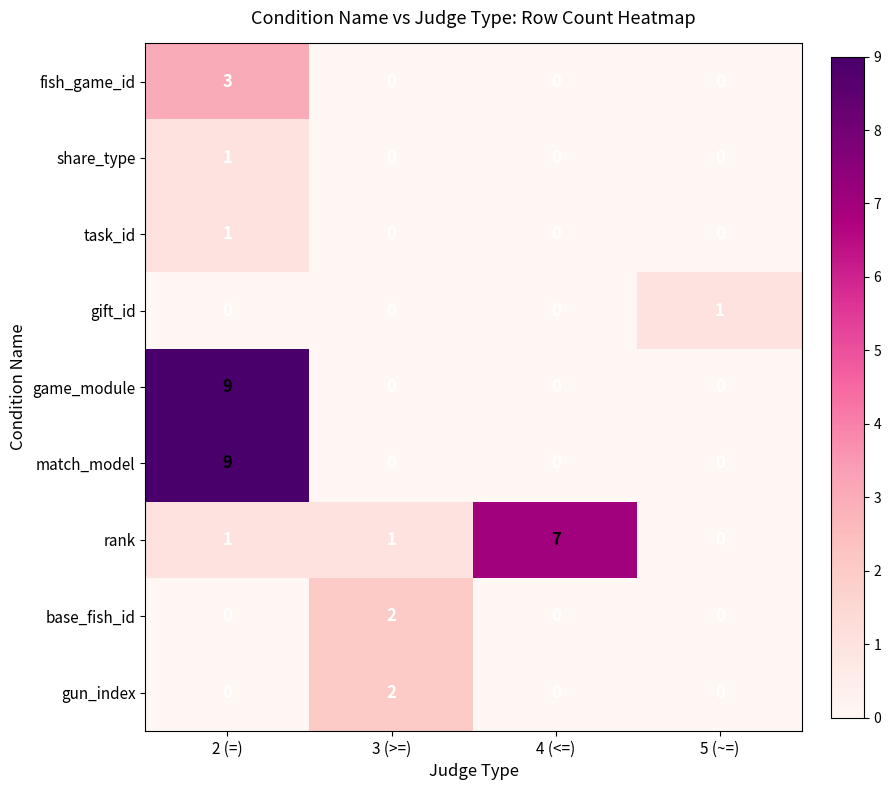

The gift_id series shows -1 at 3 (>=). True or false?

False